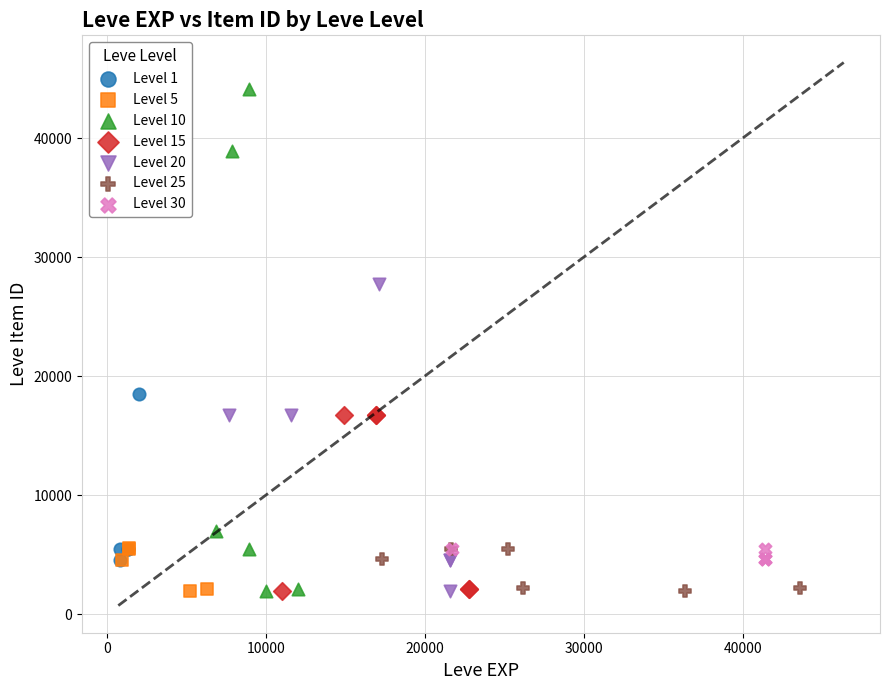

Which series has the largest Y range (max minus min)?

Level 10